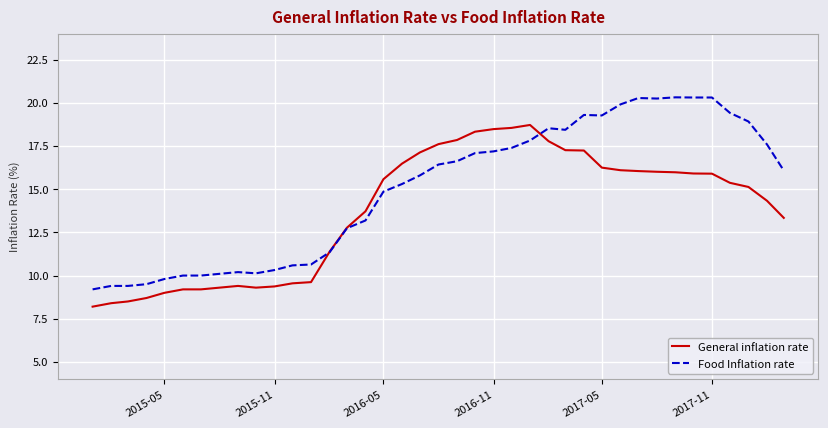

What is the difference between the maximum and minimum values in the General inflation rate series?

10.5